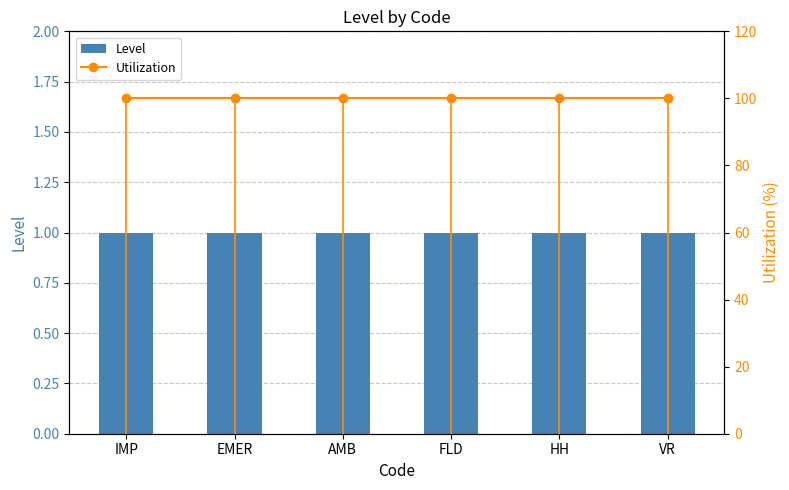

True or false: Utilization has a value of 157 at IMP.

False